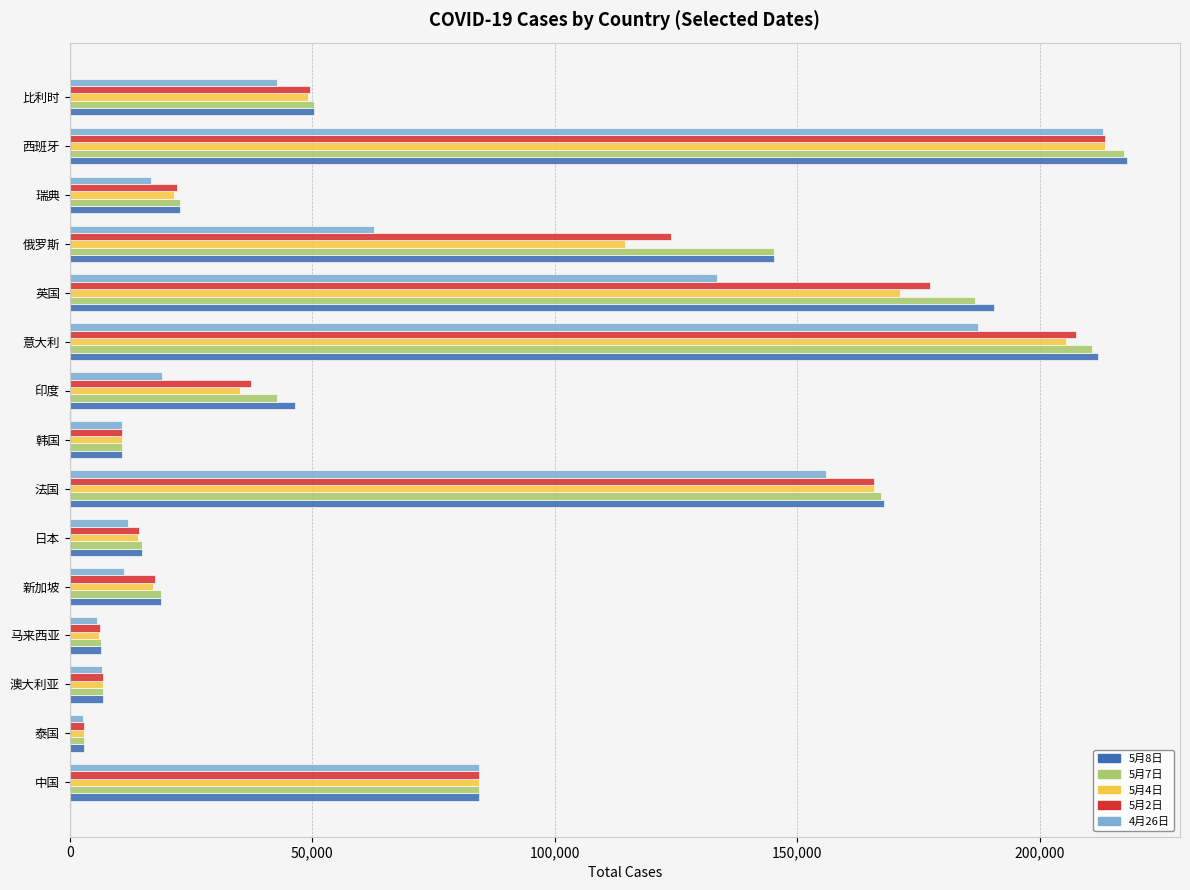

What is the difference between the highest and lowest values at 印度?

27452